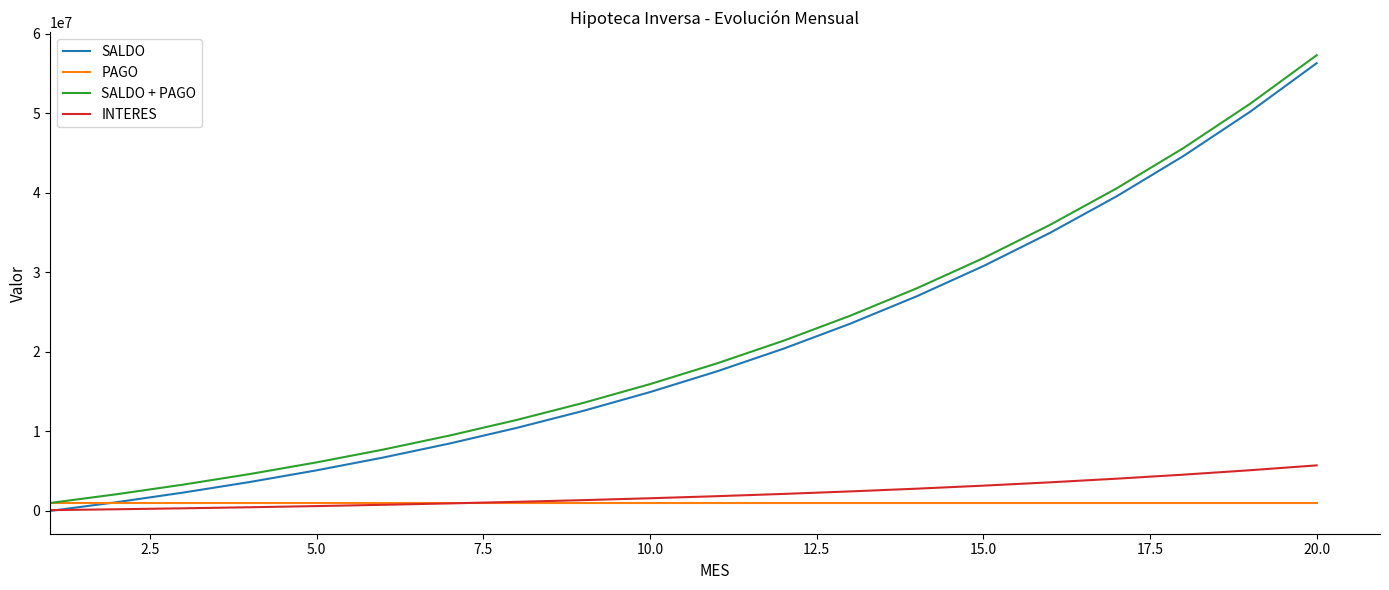

How many values in the SALDO series exceed 17531167?

10